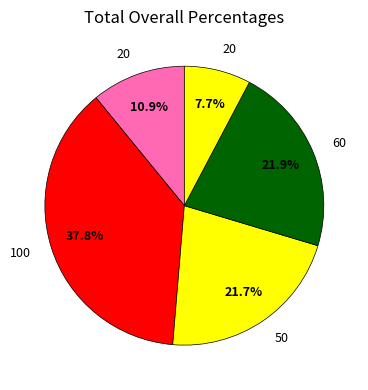

To the nearest percent, what is the difference between the largest and smallest slice percentages?

30%